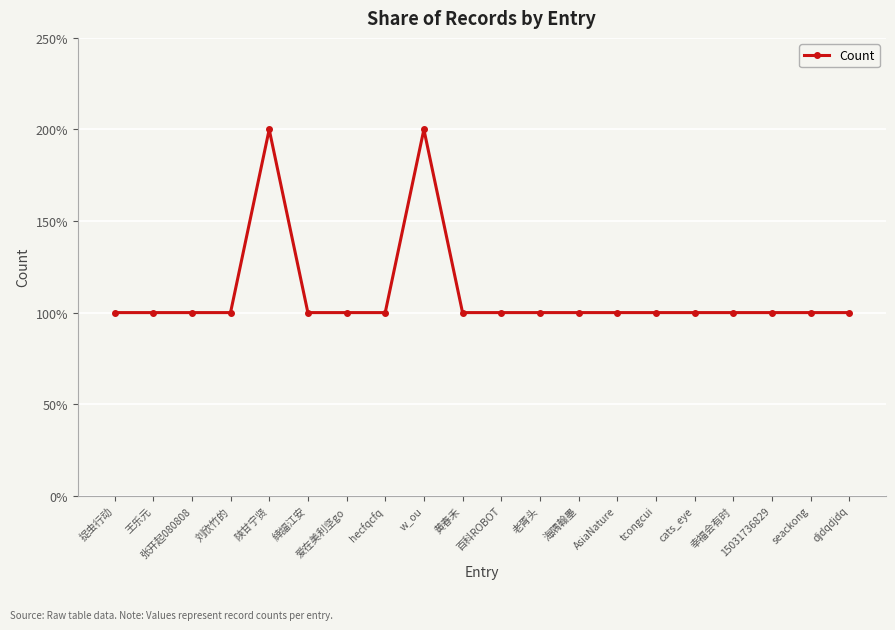

The chart shows a value of 1 at 幸福会有时. True or false?

False